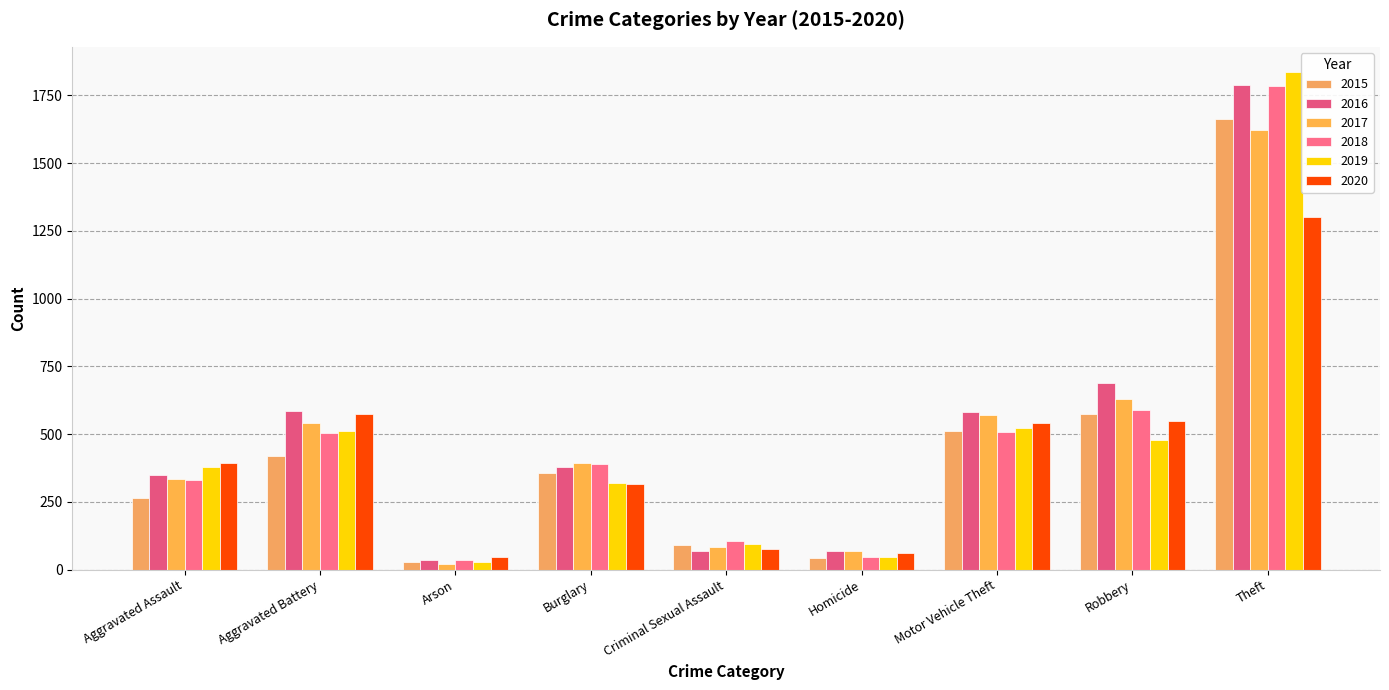

What is the label of the 7th bar from the left?

Motor Vehicle Theft